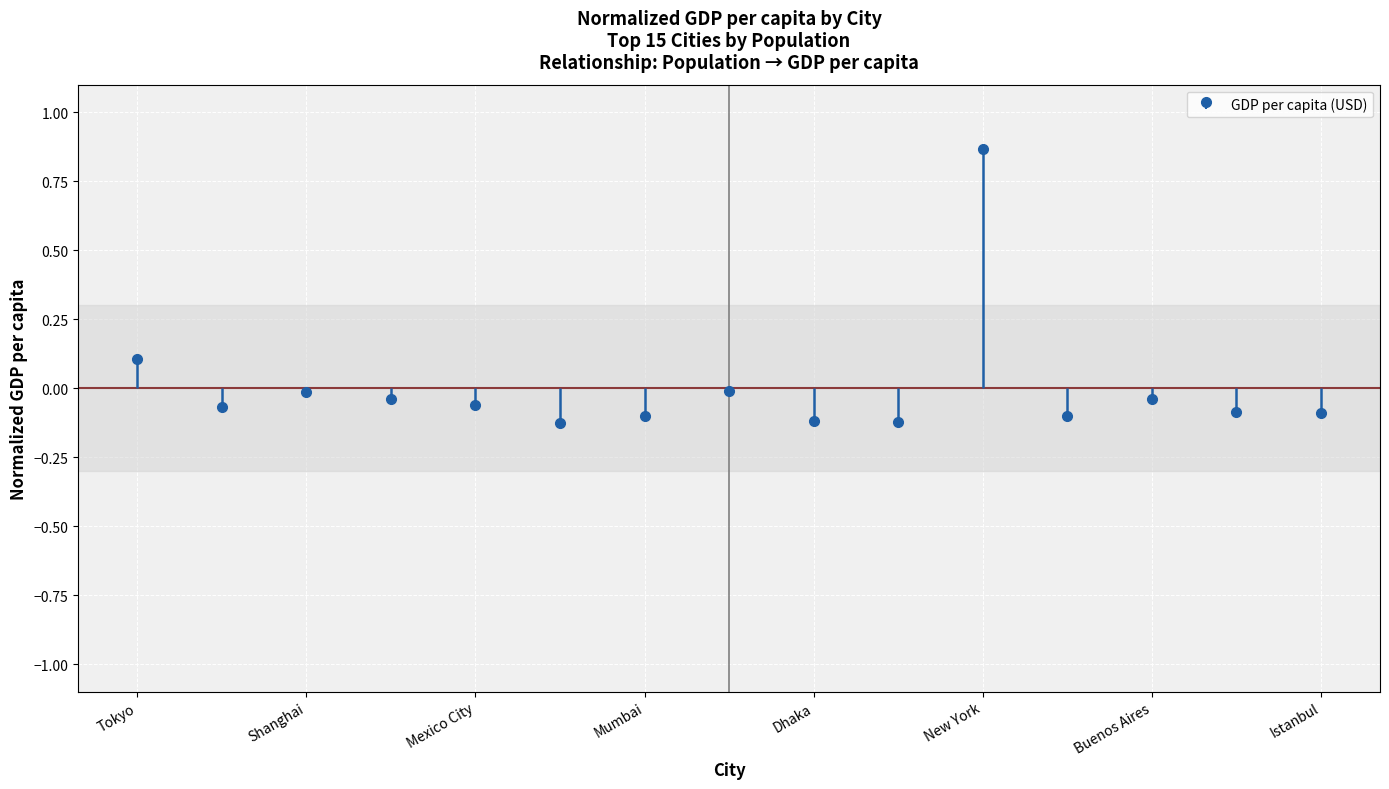

How many values are below 0?

13